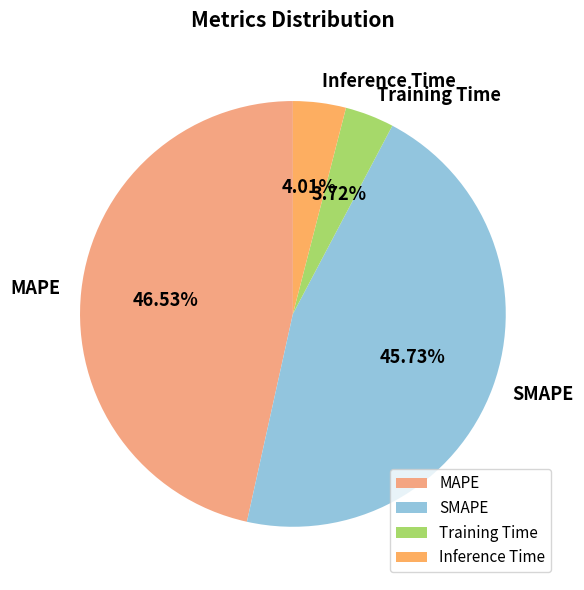

Between Inference Time and SMAPE, which is larger?

SMAPE